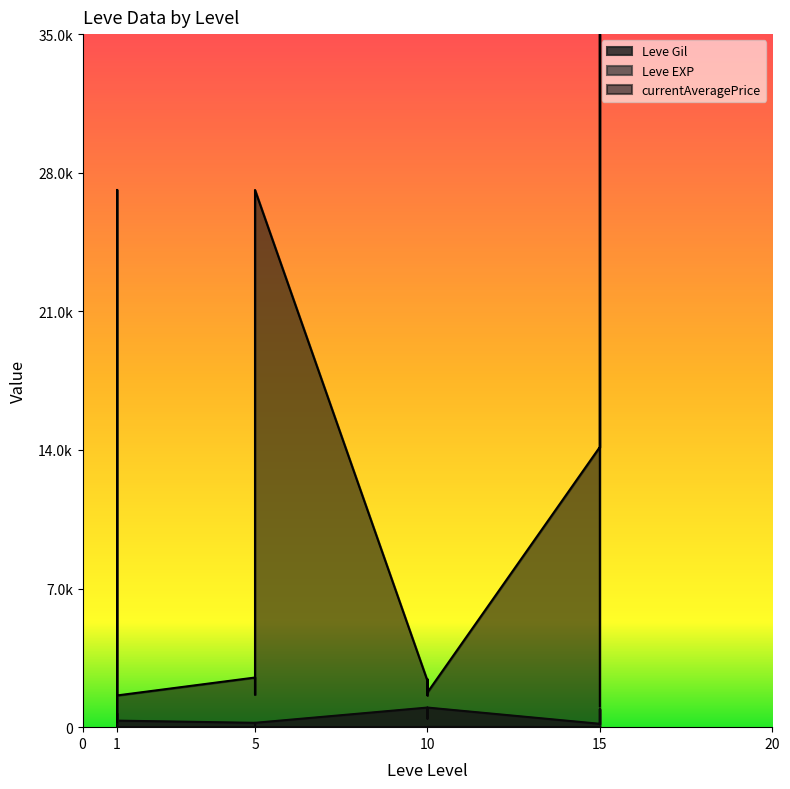

Which series changed the most between 1 and 5?

currentAveragePrice